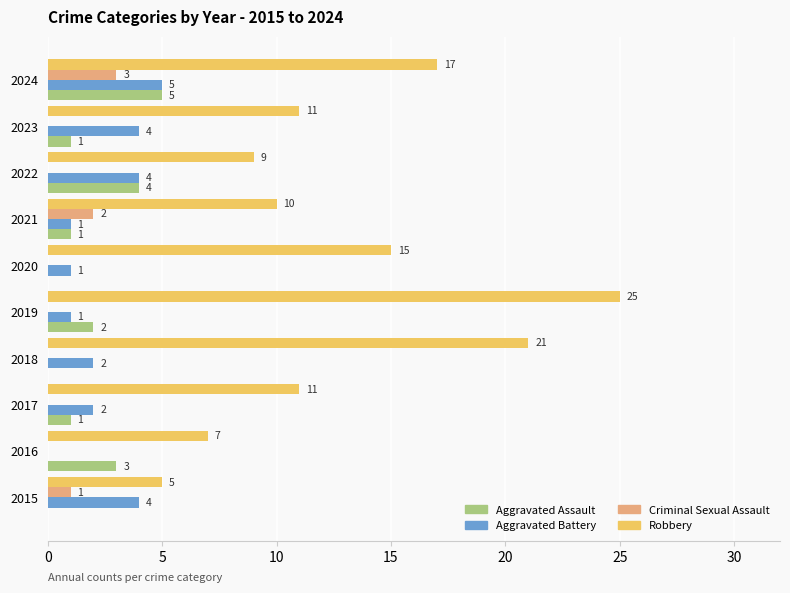

Between 2020 and 2023, which series saw the biggest shift?

Robbery